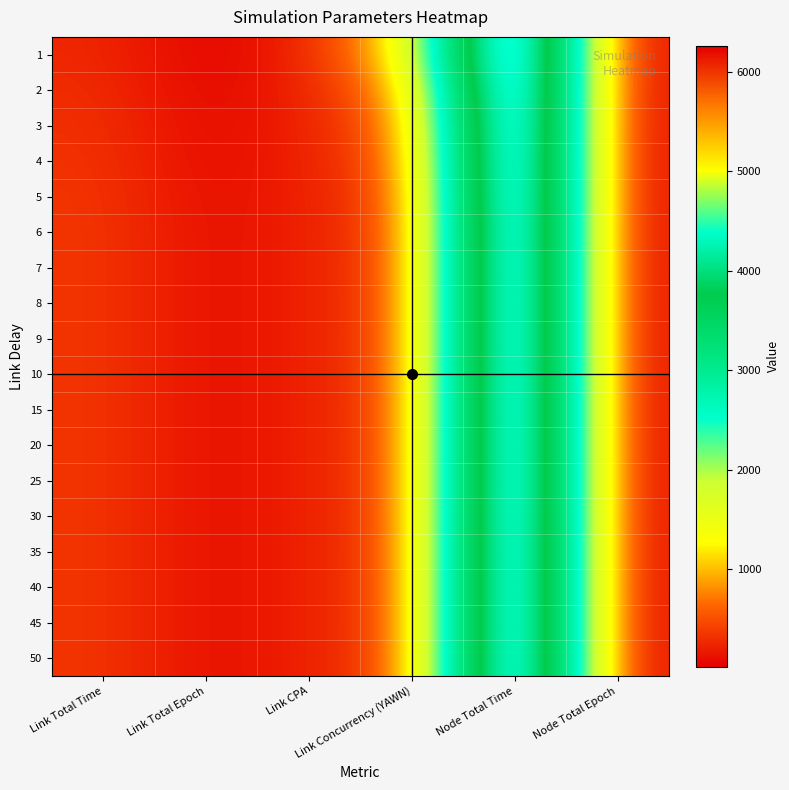

Reading left to right, list all the values displayed in this chart.

1: Link Total Time=269.0	Link Total Epoch=38.0	Link CPA=227.0	Link Concurrency (YAWN)=1226.6	Node Total Time=6254.0	Node Total Epoch=38.0
2: Link Total Time=300.0	Link Total Epoch=55.0	Link CPA=227.0	Link Concurrency (YAWN)=847.5	Node Total Time=6261.0	Node Total Epoch=28.0
3: Link Total Time=319.0	Link Total Epoch=71.0	Link CPA=227.0	Link Concurrency (YAWN)=656.5	Node Total Time=6260.0	Node Total Epoch=25.0
4: Link Total Time=336.0	Link Total Epoch=85.0	Link CPA=227.0	Link Concurrency (YAWN)=548.4	Node Total Time=6259.0	Node Total Epoch=23.0
5: Link Total Time=351.0	Link Total Epoch=98.0	Link CPA=227.0	Link Concurrency (YAWN)=475.6	Node Total Time=6258.0	Node Total Epoch=22.0
6: Link Total Time=358.0	Link Total Epoch=105.0	Link CPA=227.0	Link Concurrency (YAWN)=443.9	Node Total Time=6256.0	Node Total Epoch=20.0
7: Link Total Time=358.0	Link Total Epoch=105.0	Link CPA=227.0	Link Concurrency (YAWN)=443.9	Node Total Time=6256.0	Node Total Epoch=19.0
8: Link Total Time=358.0	Link Total Epoch=105.0	Link CPA=227.0	Link Concurrency (YAWN)=443.9	Node Total Time=6256.0	Node Total Epoch=19.0
9: Link Total Time=358.0	Link Total Epoch=105.0	Link CPA=227.0	Link Concurrency (YAWN)=443.9	Node Total Time=6256.0	Node Total Epoch=19.0
10: Link Total Time=358.0	Link Total Epoch=105.0	Link CPA=227.0	Link Concurrency (YAWN)=443.9	Node Total Time=6256.0	Node Total Epoch=19.0
15: Link Total Time=358.0	Link Total Epoch=105.0	Link CPA=227.0	Link Concurrency (YAWN)=443.9	Node Total Time=6256.0	Node Total Epoch=19.0
20: Link Total Time=358.0	Link Total Epoch=105.0	Link CPA=227.0	Link Concurrency (YAWN)=443.9	Node Total Time=6256.0	Node Total Epoch=19.0
25: Link Total Time=358.0	Link Total Epoch=105.0	Link CPA=227.0	Link Concurrency (YAWN)=443.9	Node Total Time=6256.0	Node Total Epoch=19.0
30: Link Total Time=358.0	Link Total Epoch=105.0	Link CPA=227.0	Link Concurrency (YAWN)=443.9	Node Total Time=6256.0	Node Total Epoch=19.0
35: Link Total Time=358.0	Link Total Epoch=105.0	Link CPA=227.0	Link Concurrency (YAWN)=443.9	Node Total Time=6256.0	Node Total Epoch=19.0
40: Link Total Time=358.0	Link Total Epoch=105.0	Link CPA=227.0	Link Concurrency (YAWN)=443.9	Node Total Time=6256.0	Node Total Epoch=19.0
45: Link Total Time=358.0	Link Total Epoch=105.0	Link CPA=227.0	Link Concurrency (YAWN)=443.9	Node Total Time=6256.0	Node Total Epoch=19.0
50: Link Total Time=358.0	Link Total Epoch=105.0	Link CPA=227.0	Link Concurrency (YAWN)=443.9	Node Total Time=6256.0	Node Total Epoch=19.0